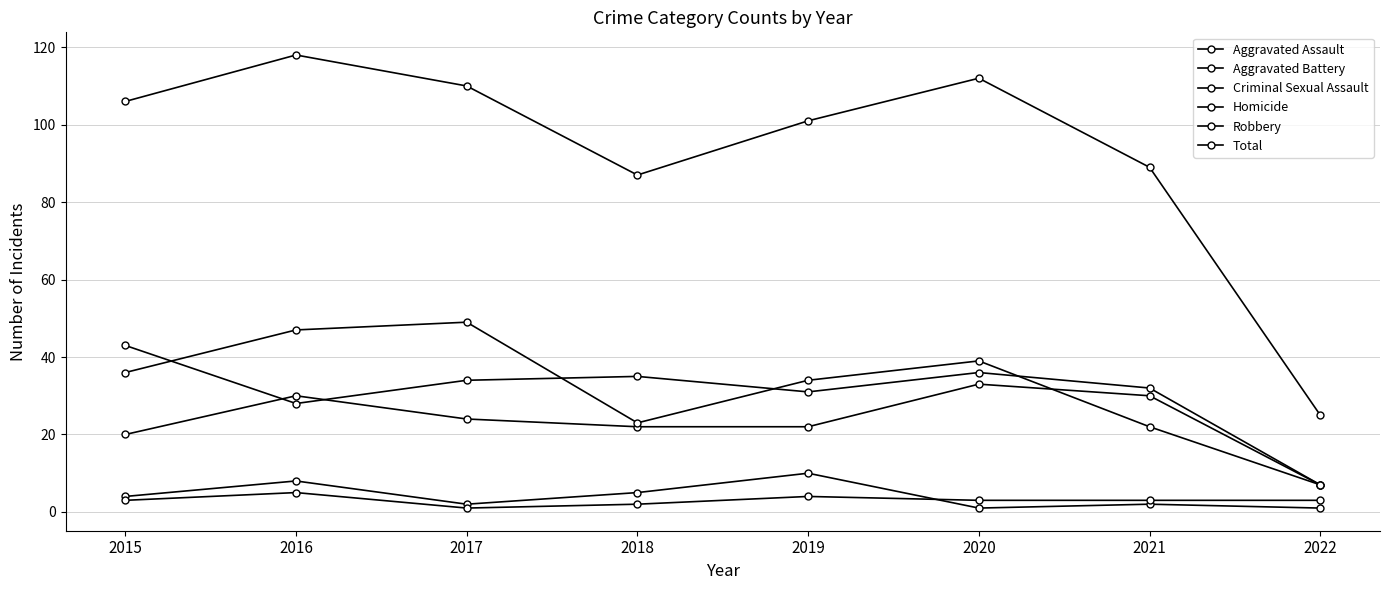

Which series has the widest spread of values?

Total